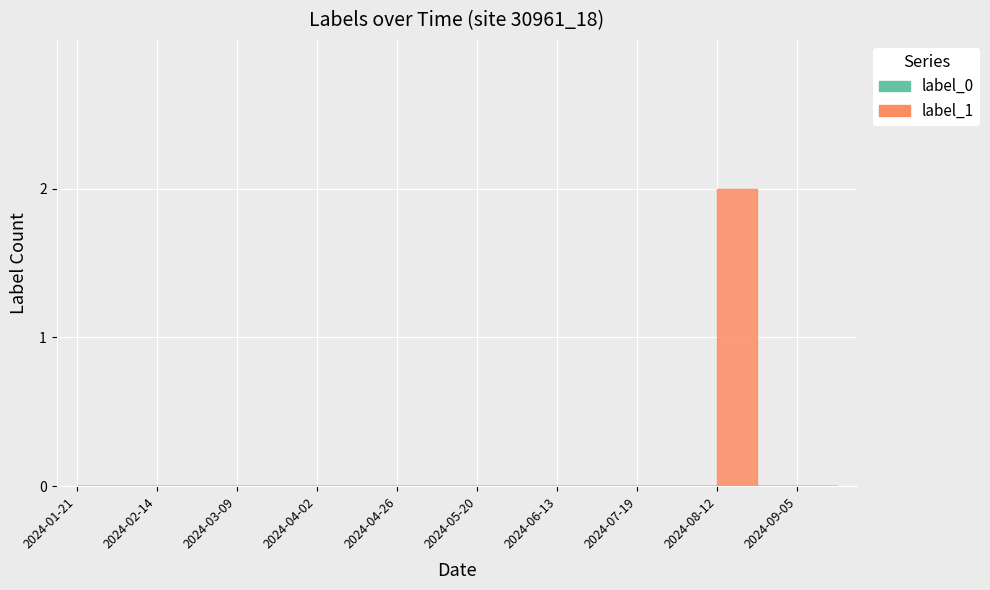

True or false: there are more than 0 points higher than both neighbors.

True